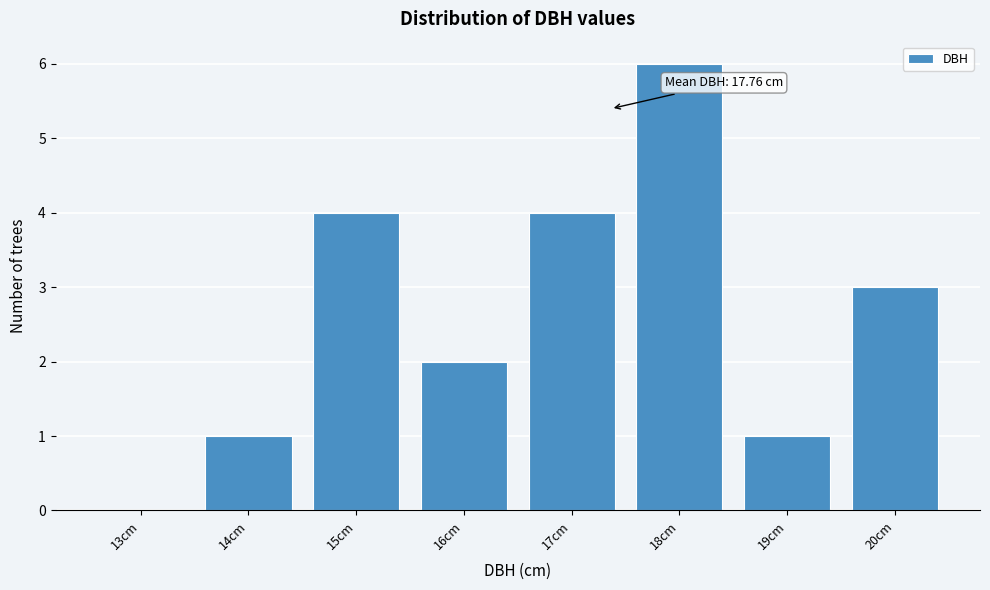

Reading left to right, list all the values displayed in this chart.

13cm=0	14cm=1	15cm=4	16cm=2	17cm=4	18cm=6	19cm=1	20cm=3